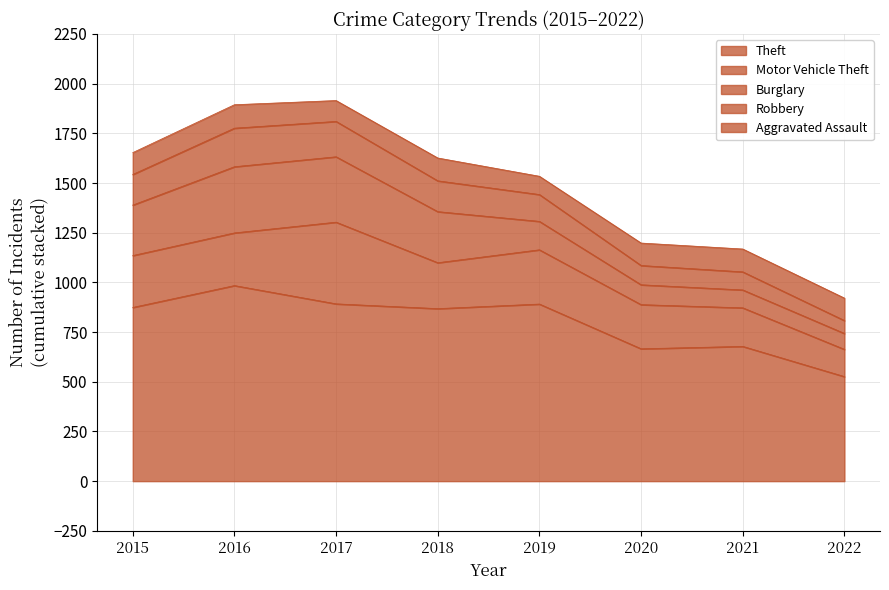

Does the chart have visible grid lines?

Yes